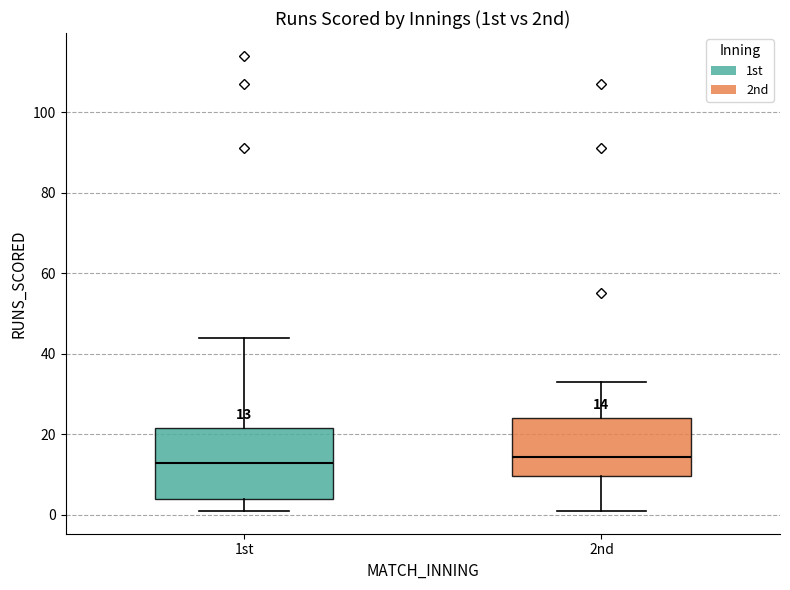

Which box is the tallest, from its lower edge to its upper edge?

1st